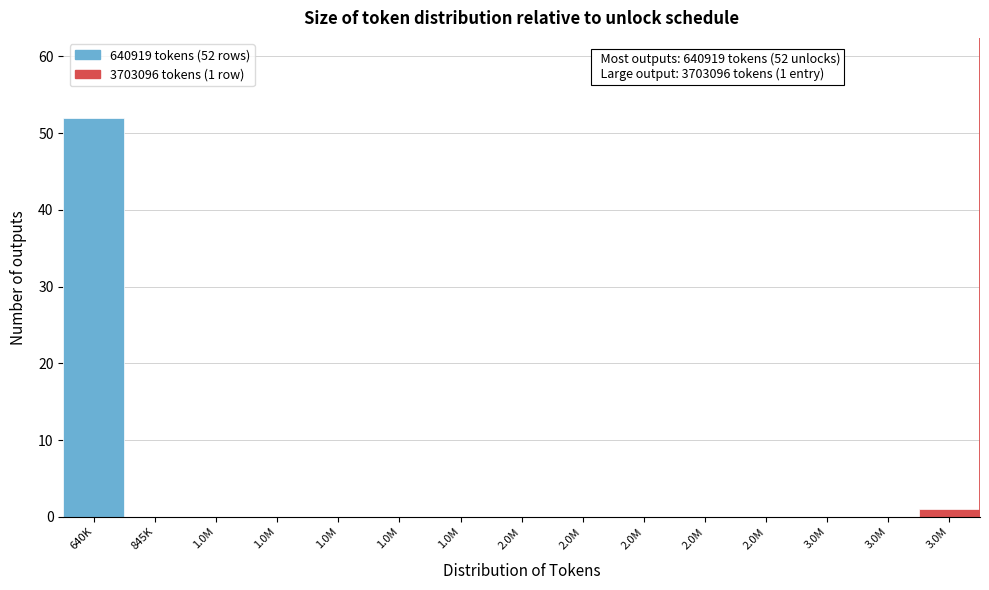

Are the bars horizontal?

No